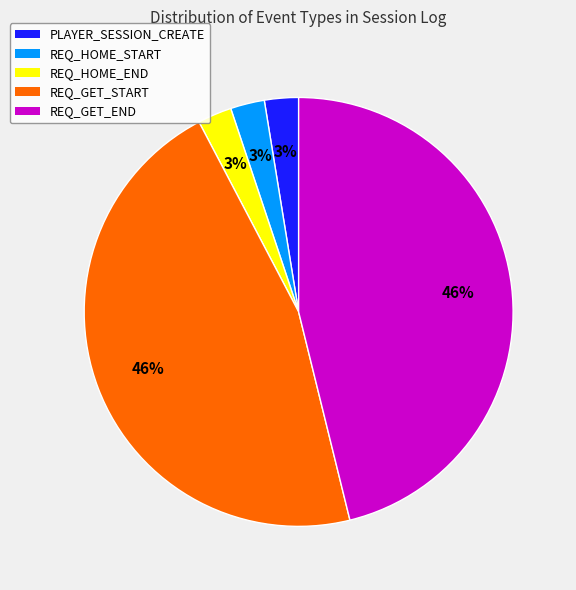

Do REQ_GET_START and REQ_GET_END together represent more than half of the pie?

Yes